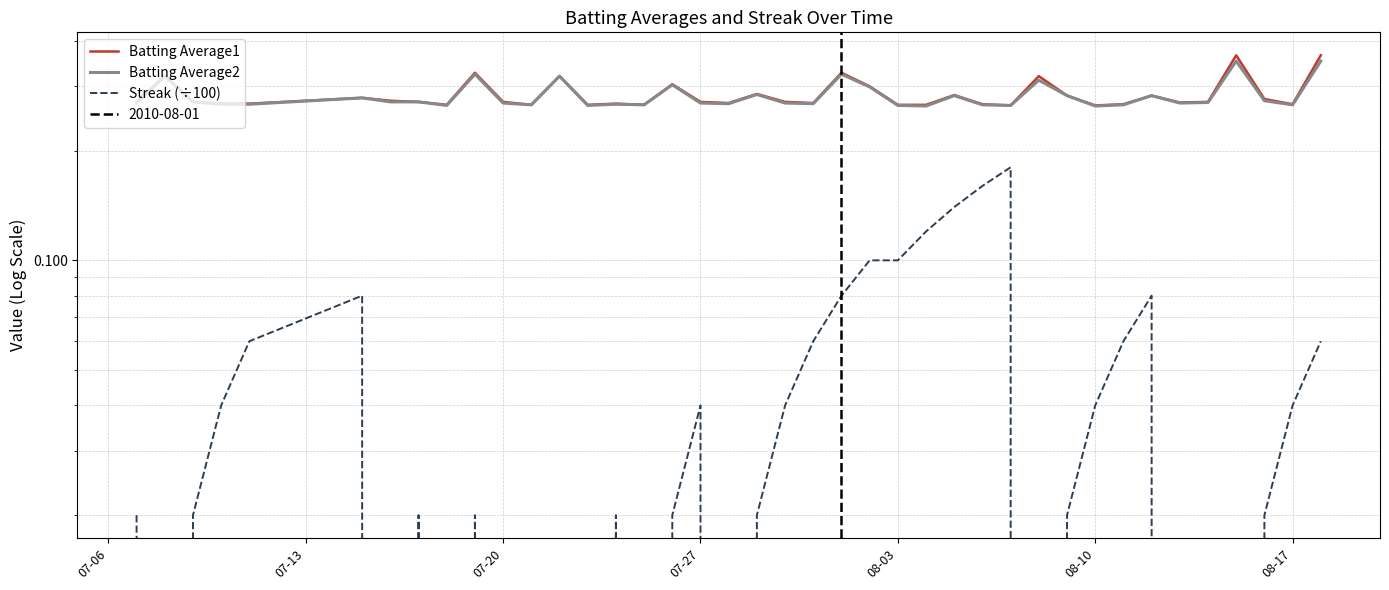

What is the difference between the second highest and second lowest values in the Batting Average1 series?

0.1